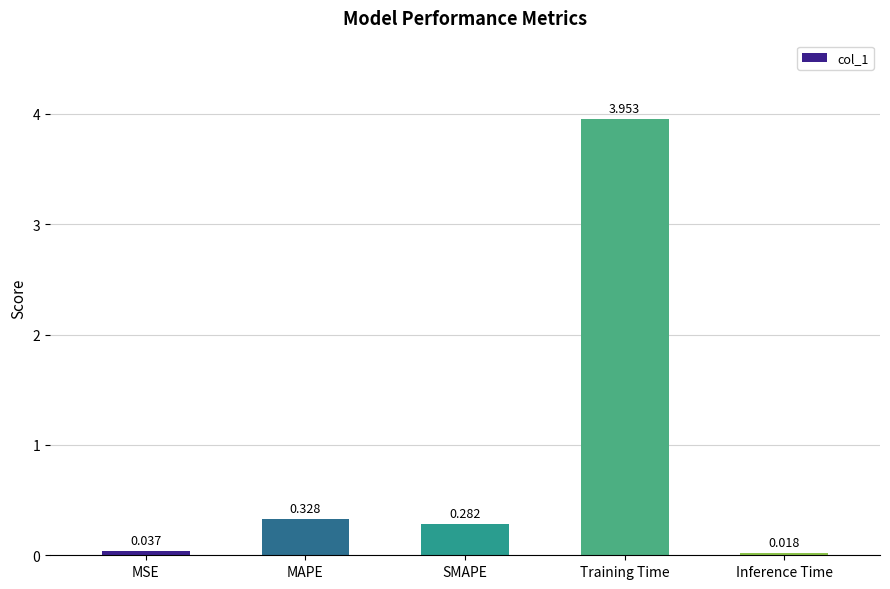

Which has a higher value, Inference Time or MAPE?

MAPE